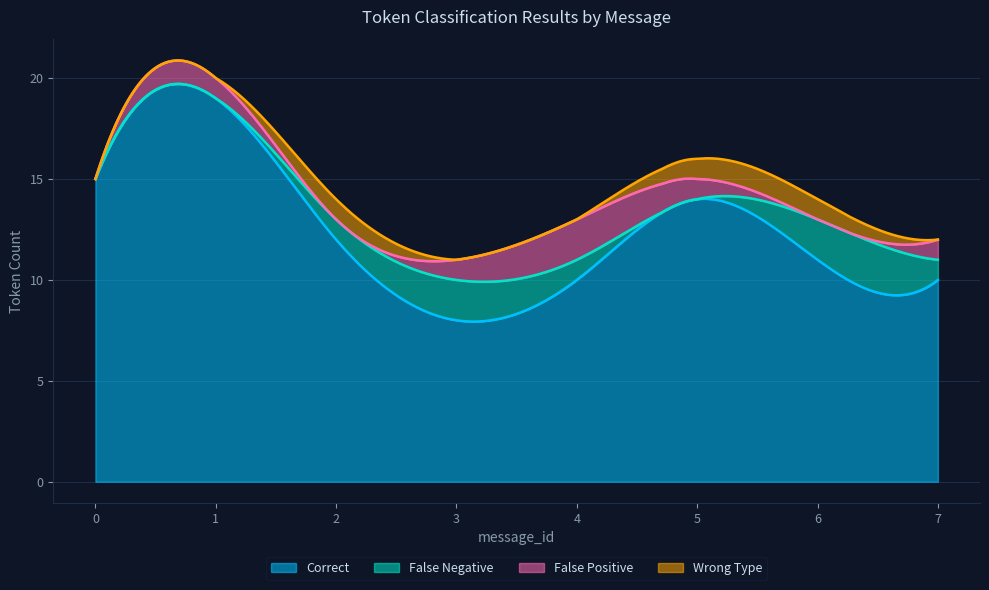

Which series ends up on top after the final intersection of False_Negative and Wrong_Type?

False_Negative